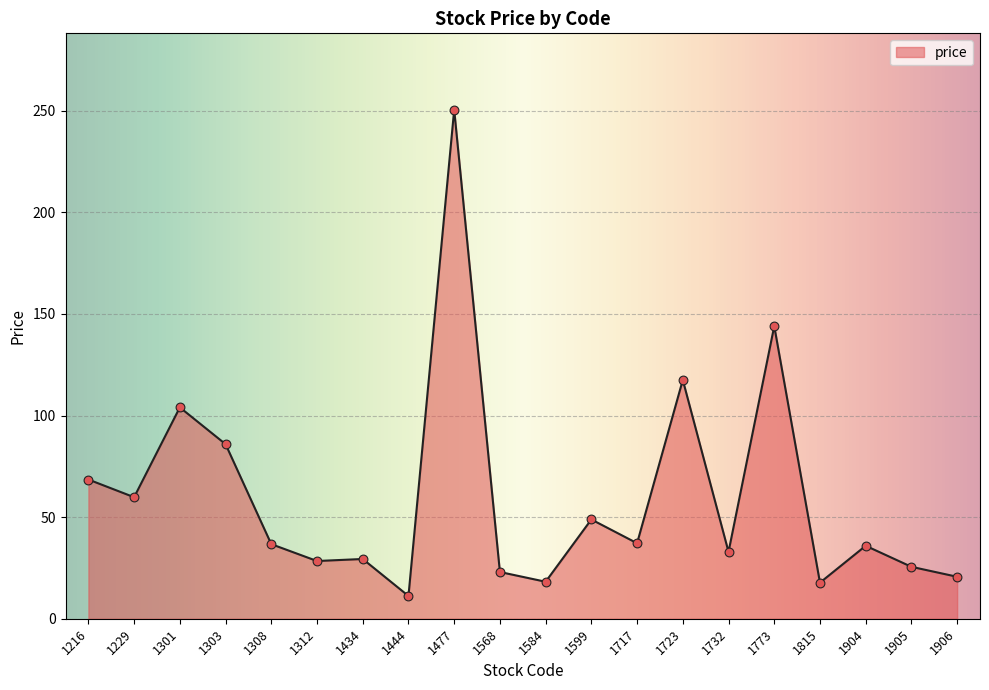

What is the ratio of the value at 1906 to the value at 1308?

0.6